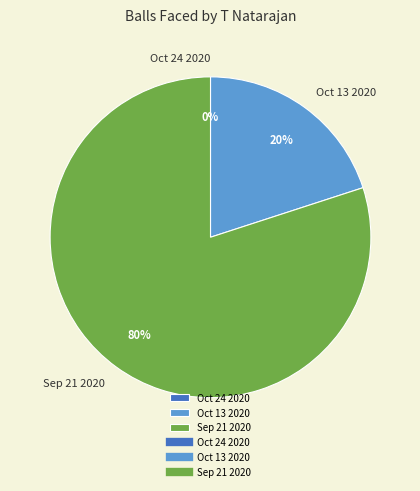

True or false: Oct 24 2020 accounts for 0% of the total.

True